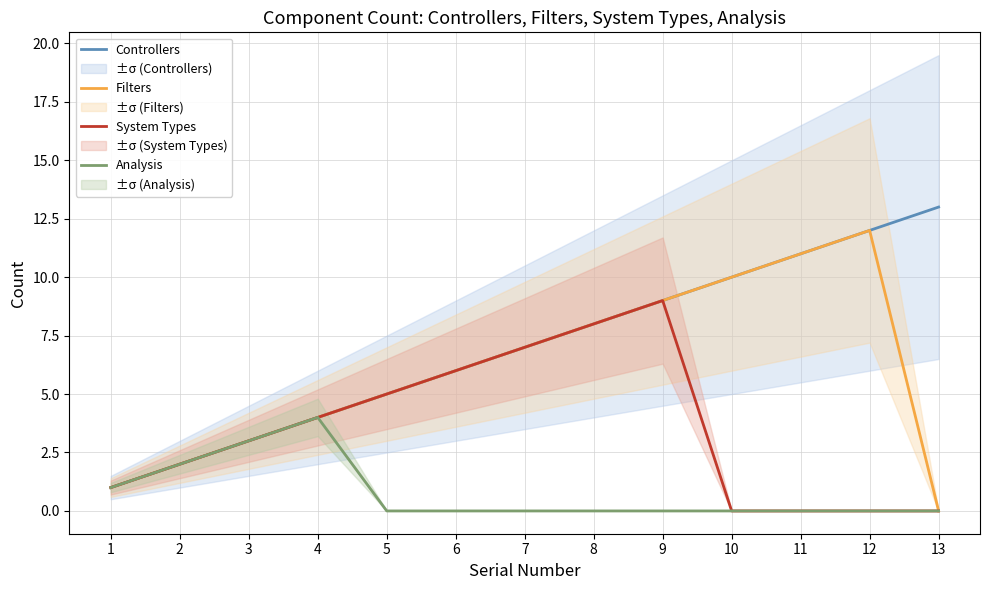

Where is the first local maximum for Analysis?

4